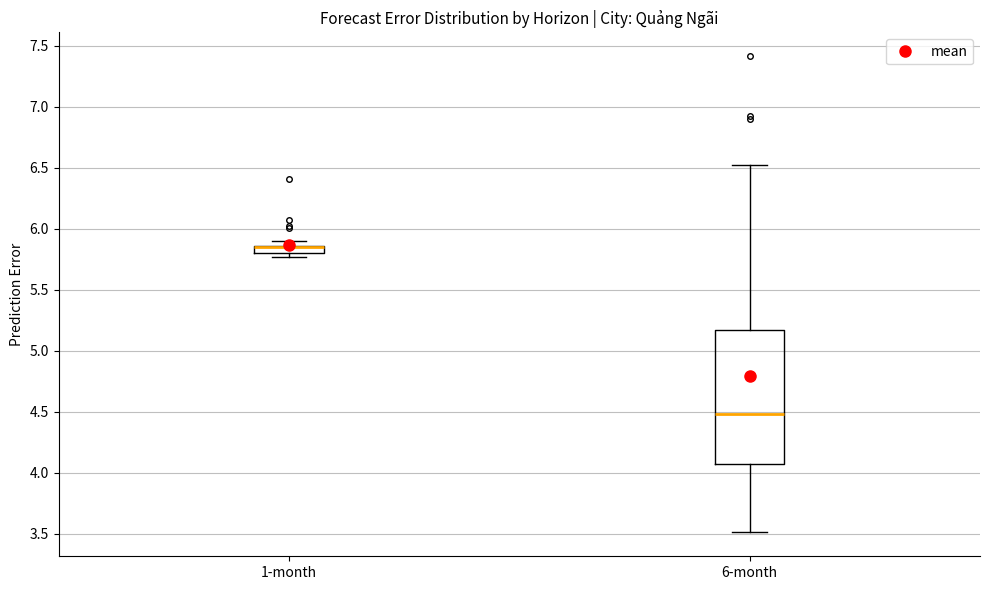

Comparing the boxes themselves (not the whiskers), which one is the tallest?

6-month